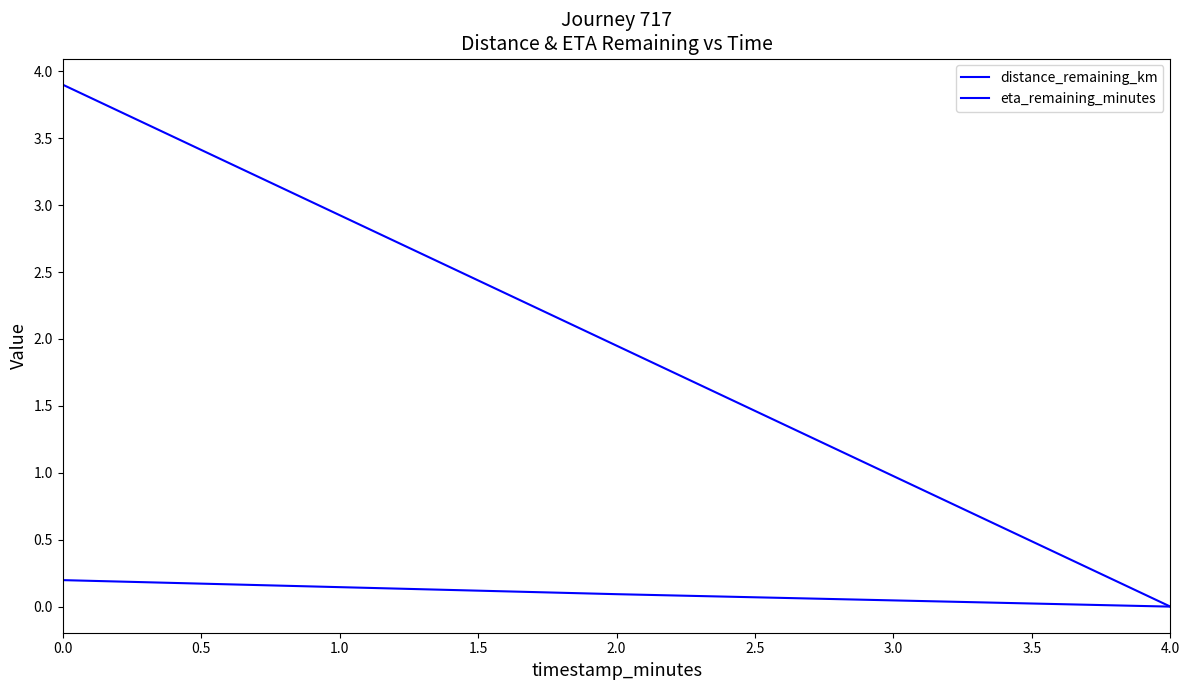

Count the number of data series in this chart.

2